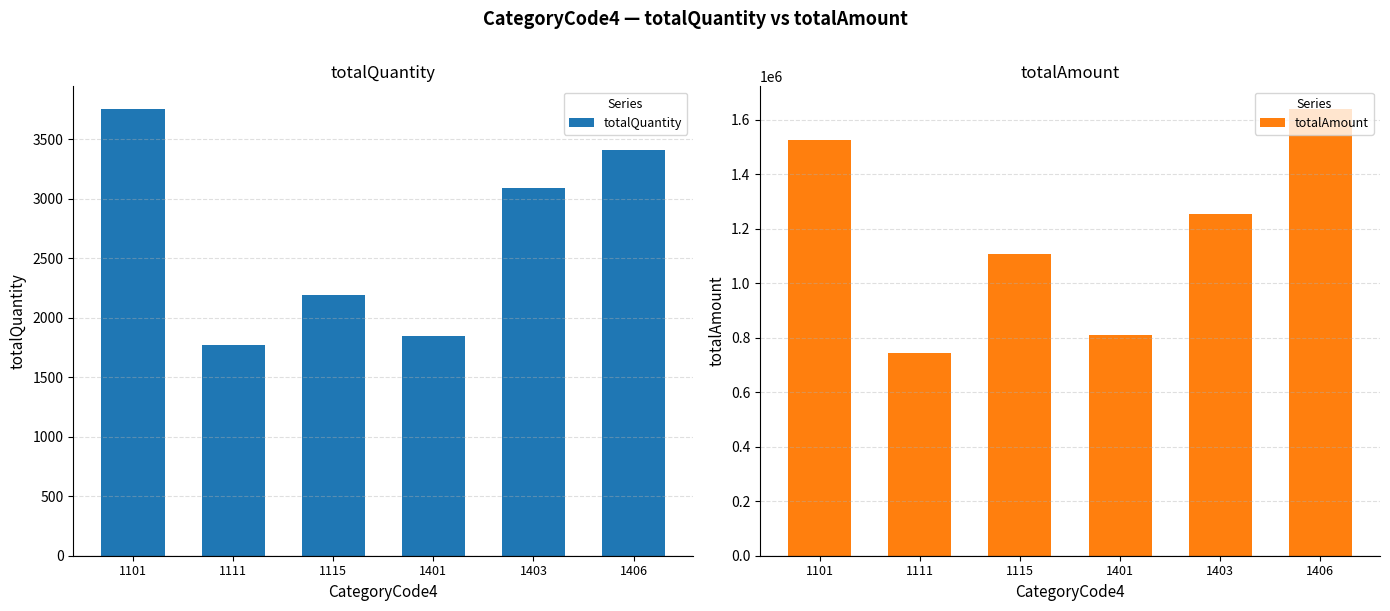

Rank the series at 1111 from highest to lowest value.

totalAmount, totalQuantity